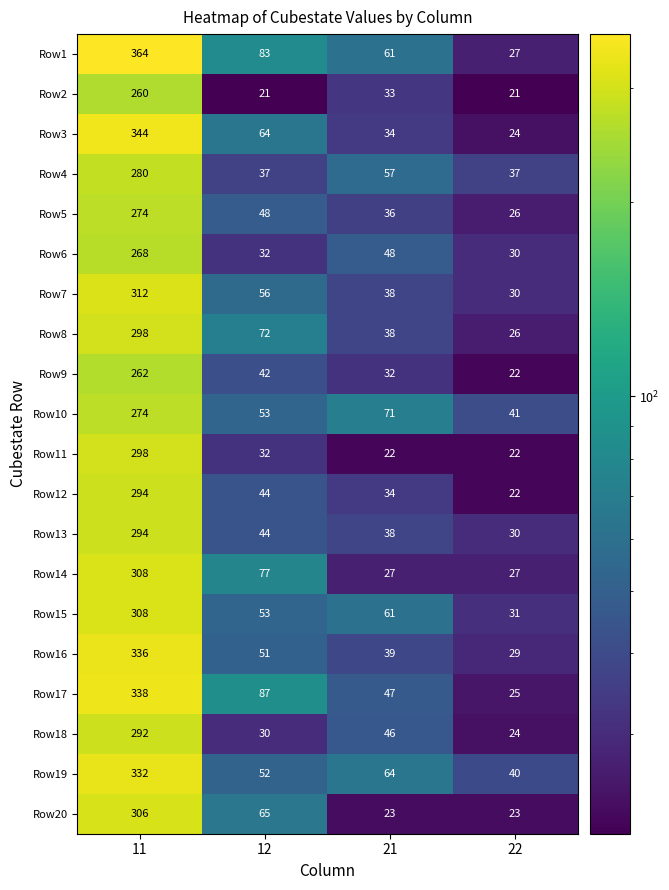

What is the total value across all series at 12?

1043